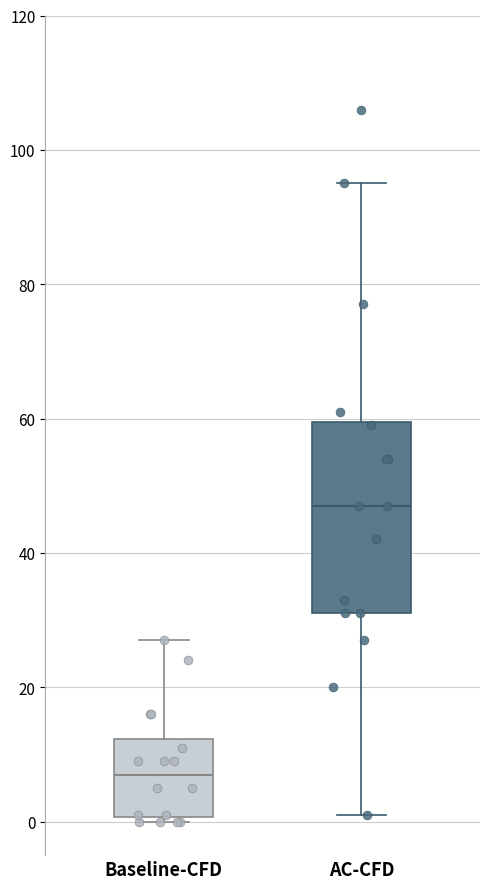

Where is the lower edge of the box for AC-CFD on the y-axis? The values are not printed on the chart, so give them approximately, as read against the axis.

32